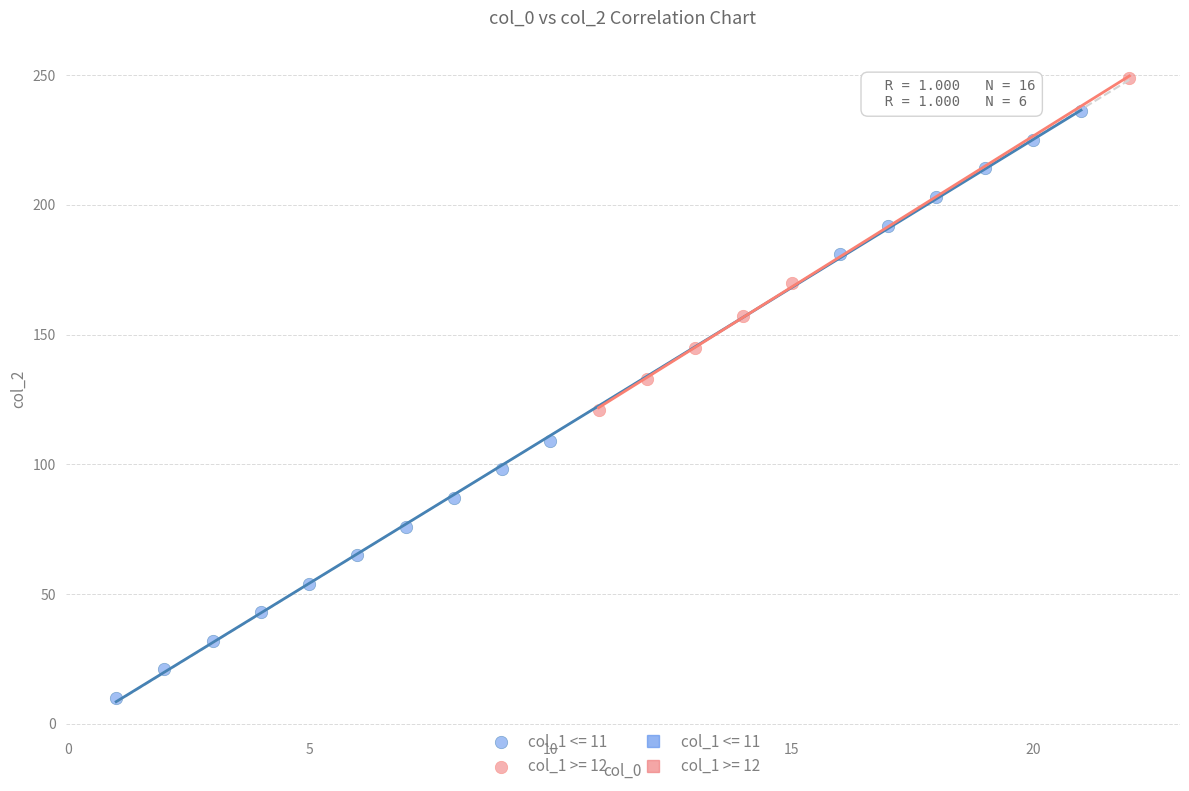

Which series has the widest spread of Y values?

col_1 <= 11